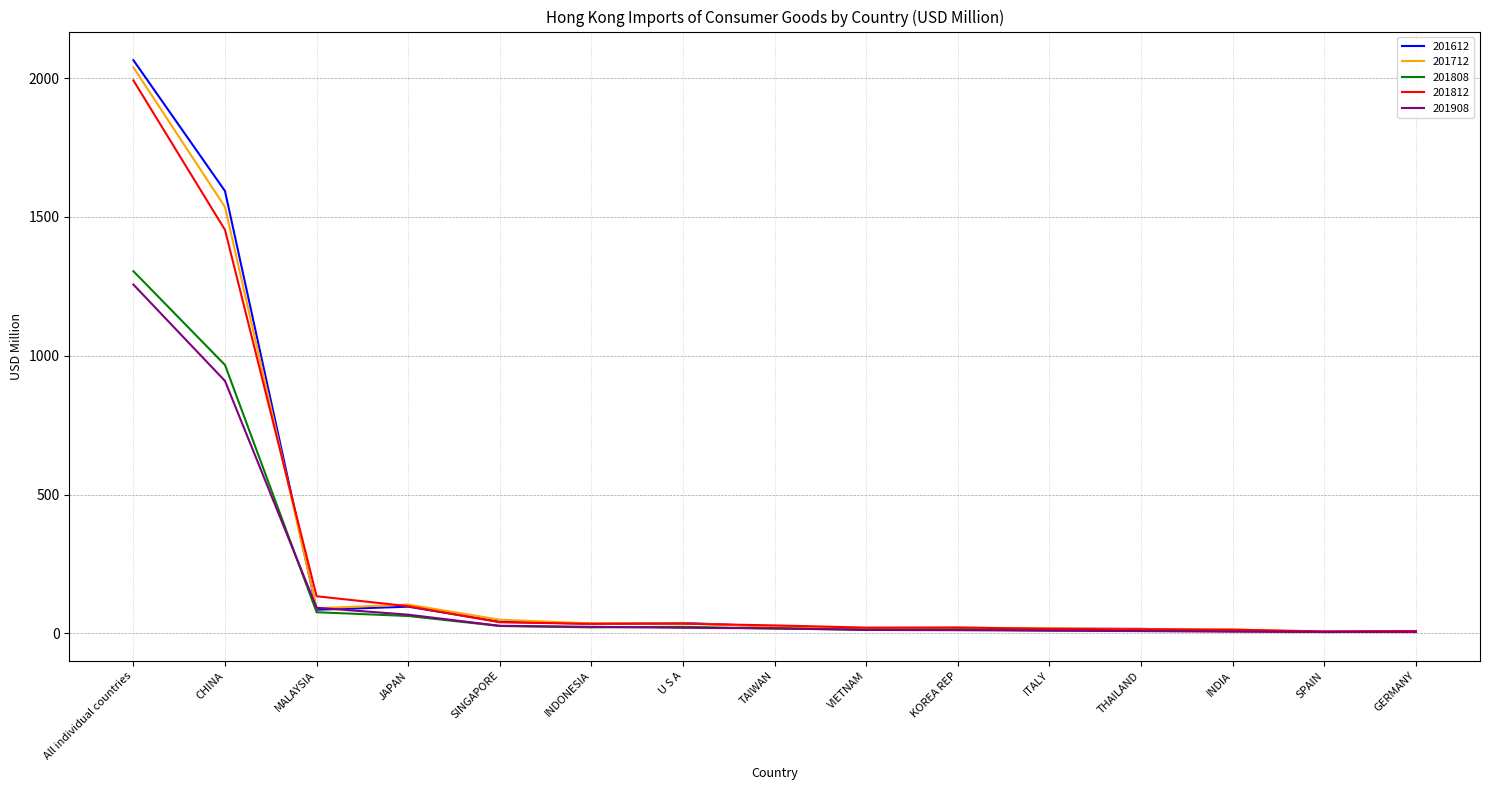

At which category is the sum across all series the highest?

All individual countries